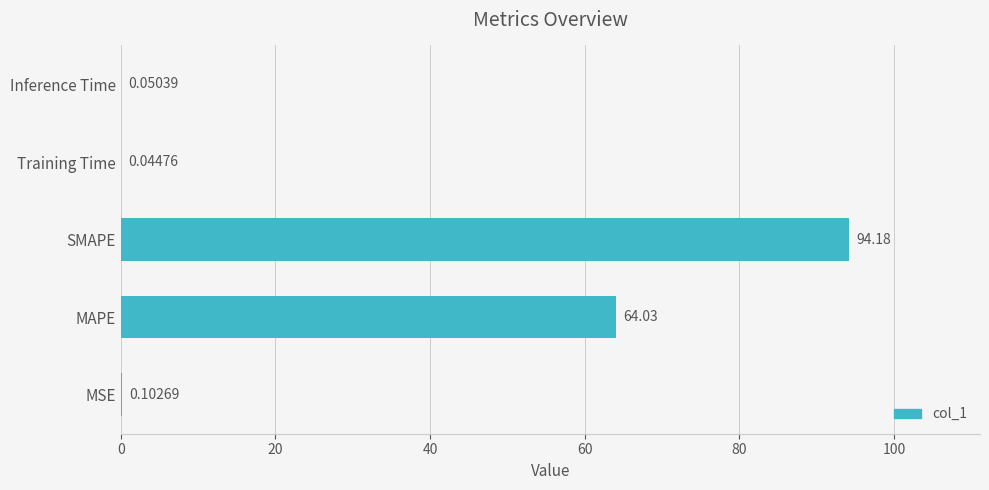

Count the number of data series in this chart.

1